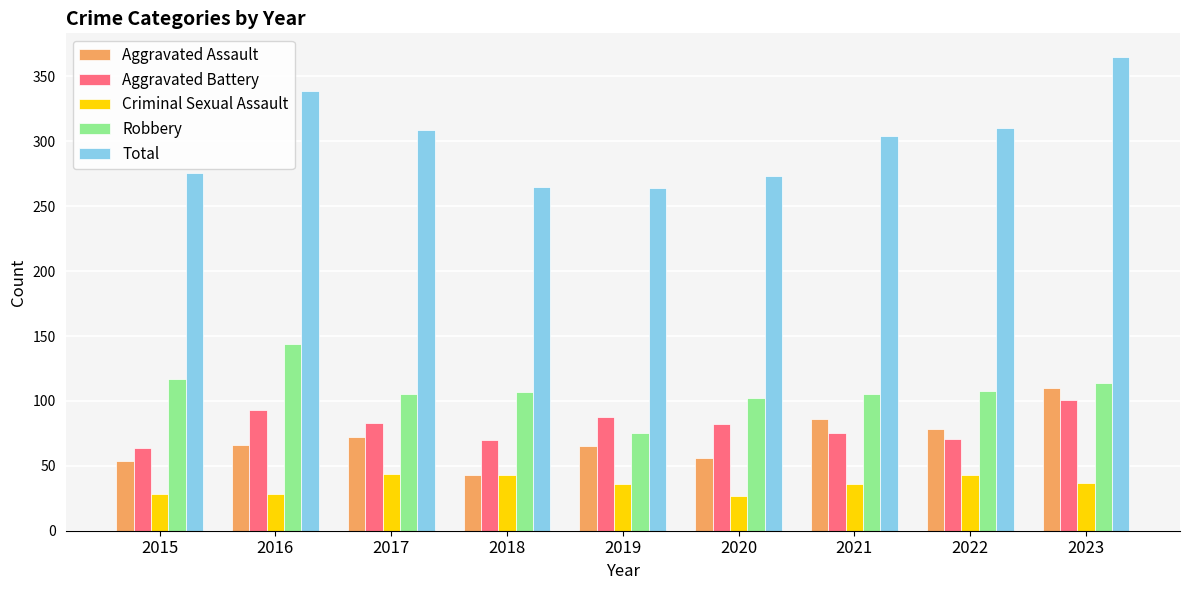

What is the value of the Robbery bar at the 1st from the left?

117